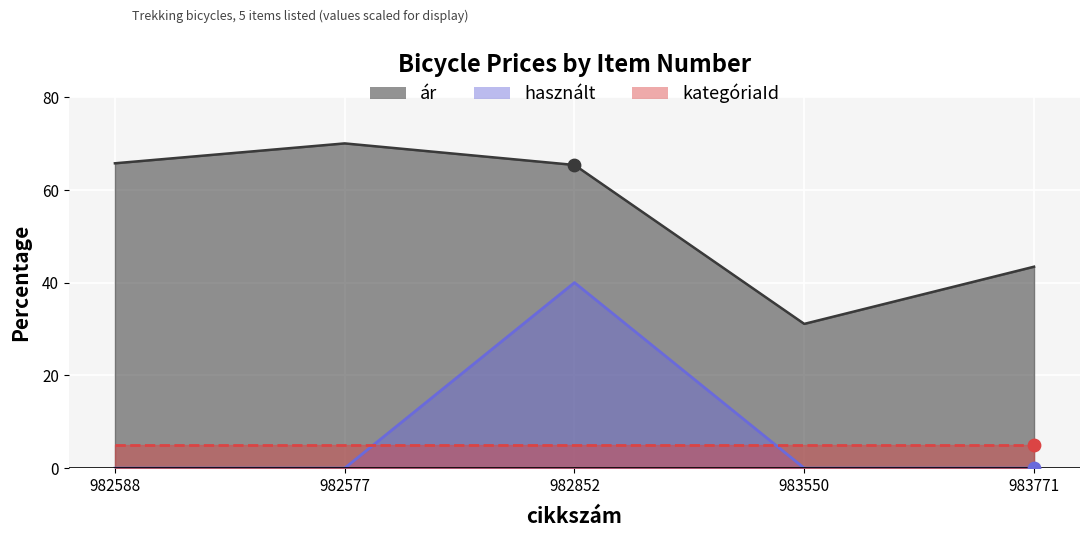

Is the value of ár at 982577 greater than the value of használt at 982588?

Yes